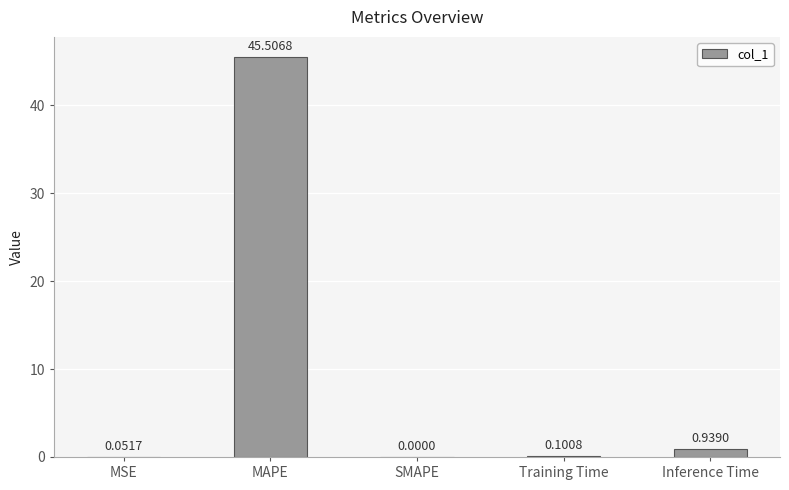

Are the bars horizontal?

No